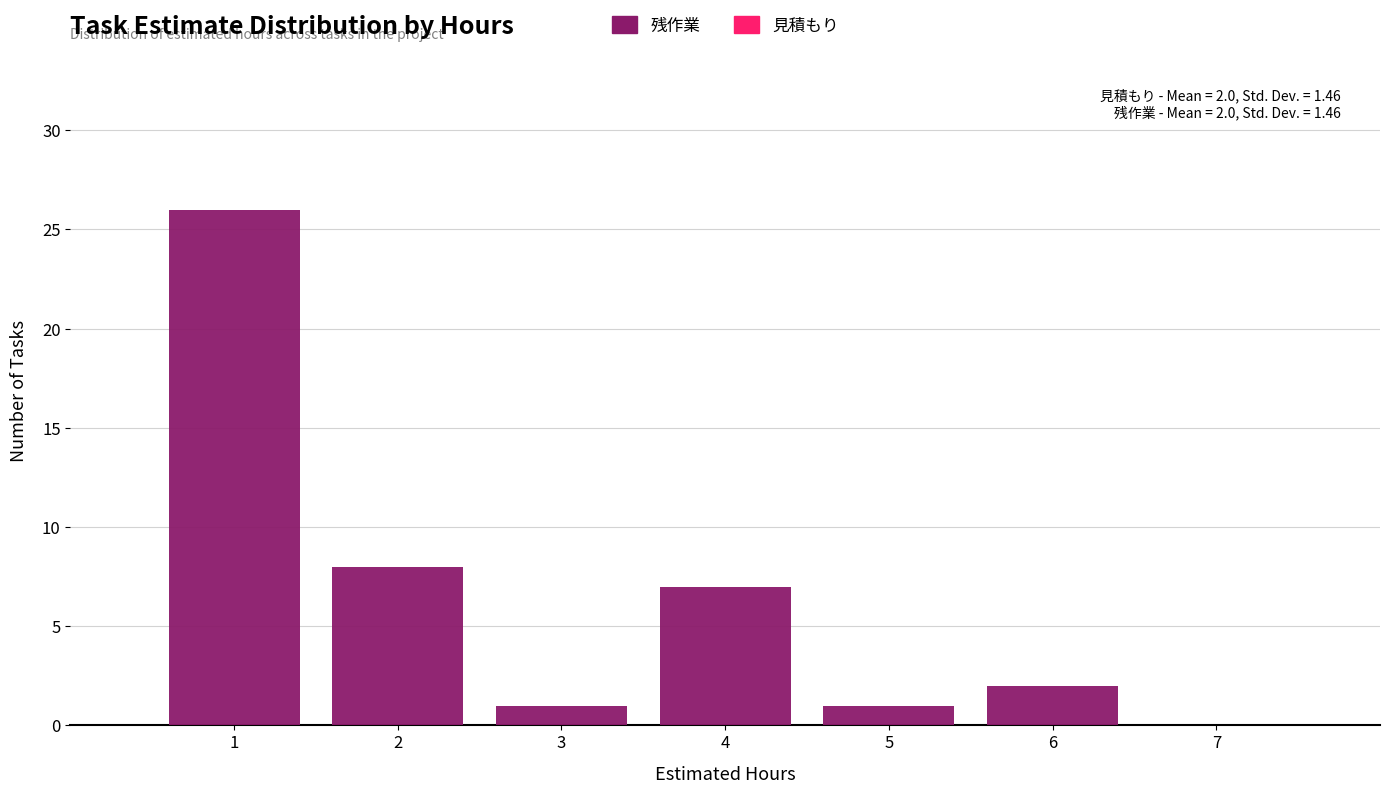

Over which range of the x-axis is the bar tallest?

0.5 to 1.5